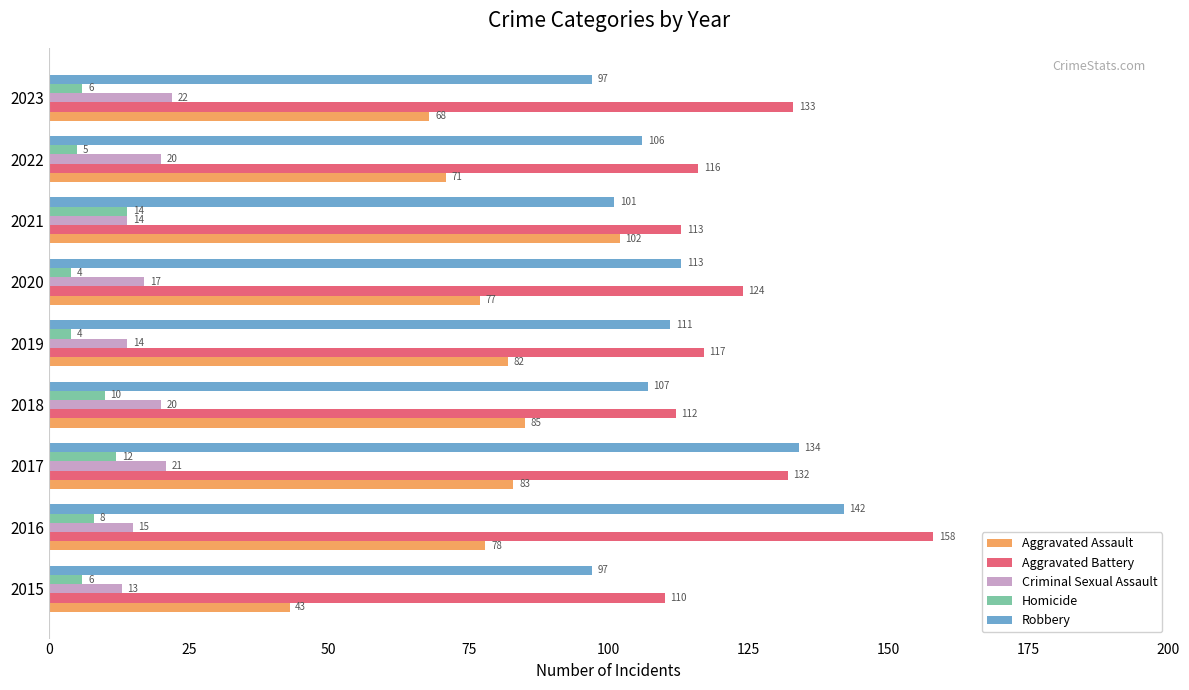

What is the difference between the maximum and minimum values in the Homicide series?

10